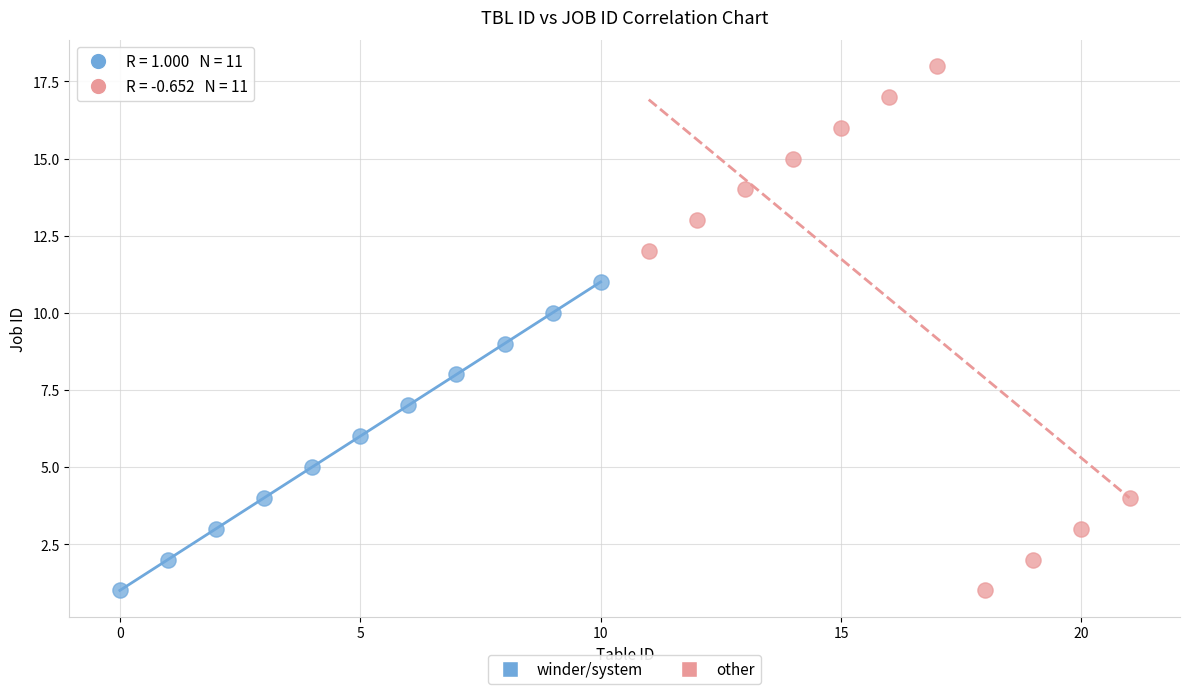

Which series has the widest spread of Y values?

other